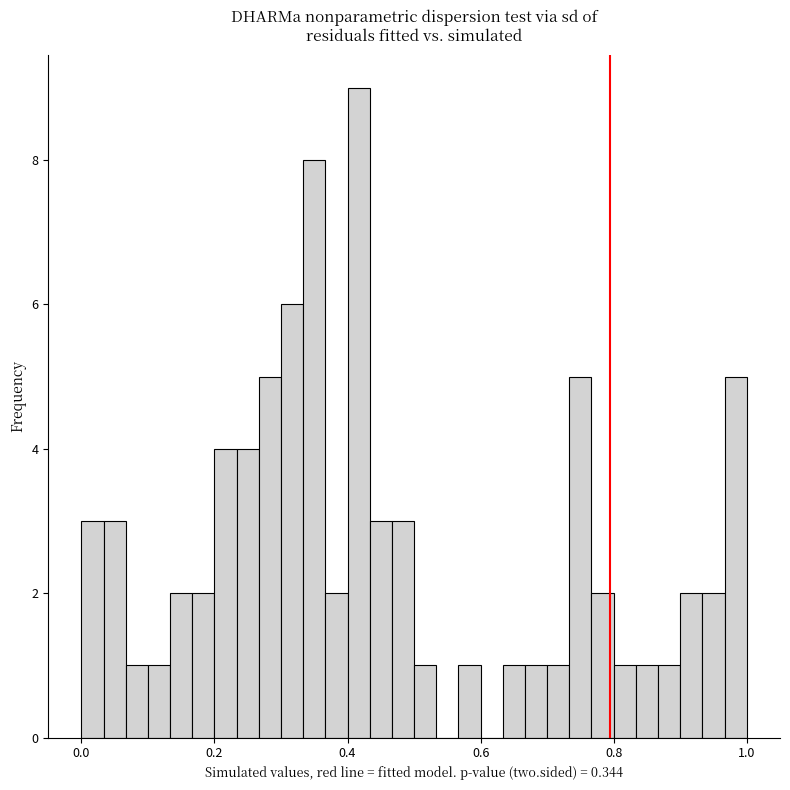

Around what value on the x-axis is the tallest bar? Give the approximate position of its centre, as read against the axis.

0.42